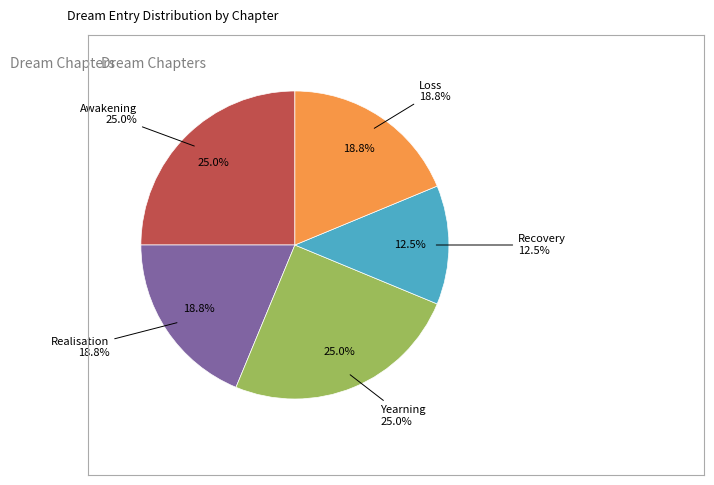

Combined, what portion of the pie is Awakening and Recovery?

37.5%